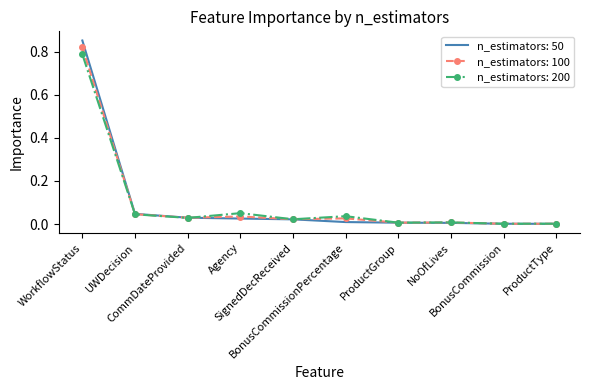

Which series has the widest spread of values?

n_estimators: 50